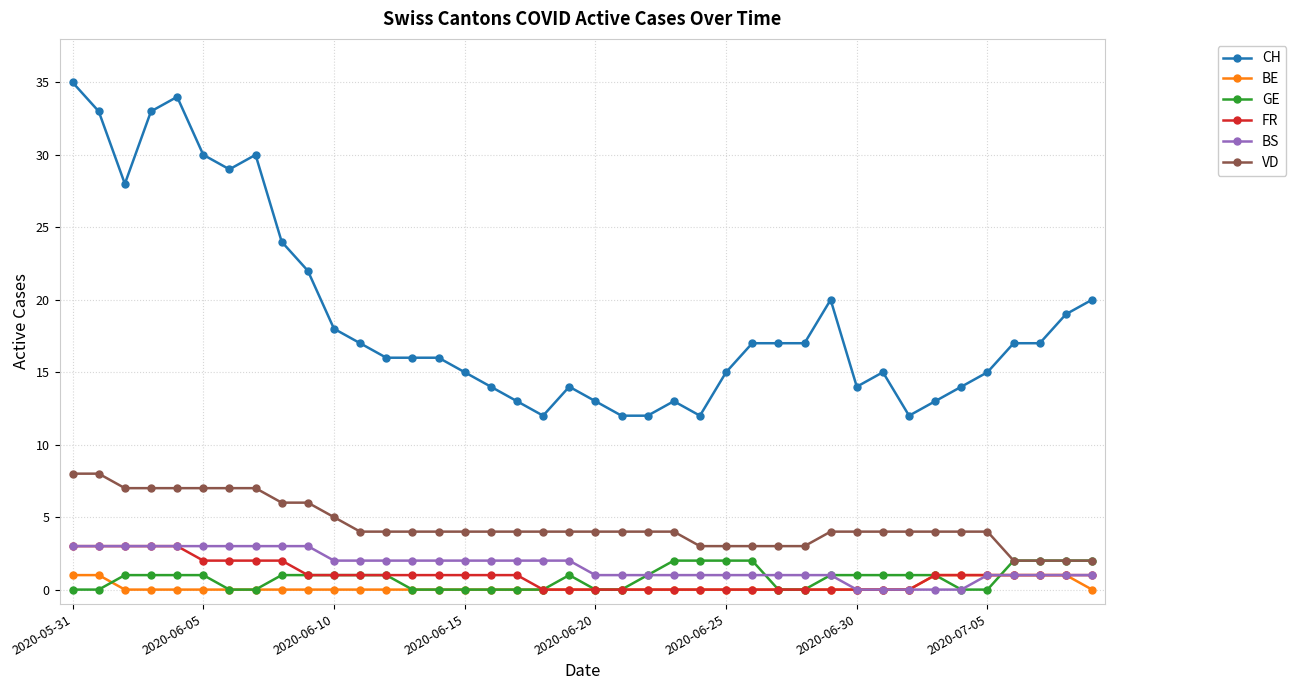

How many data points does each series have?

40